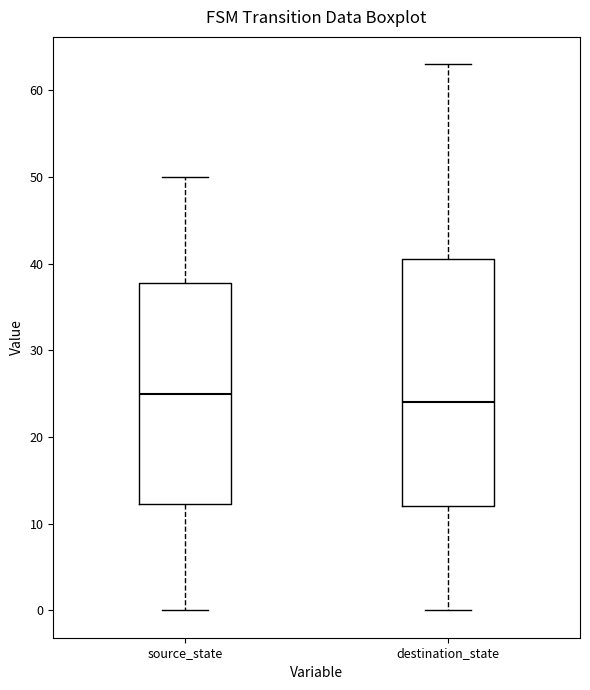

Where does the upper whisker of the box for destination_state end on the y-axis? The values are not printed on the chart, so give them approximately, as read against the axis.

63